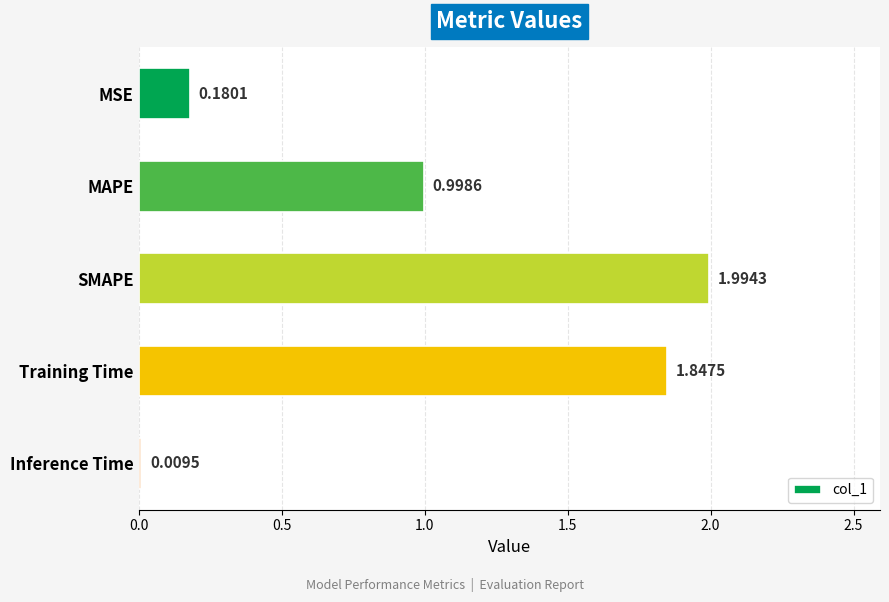

Which label corresponds to the largest value in the chart?

SMAPE